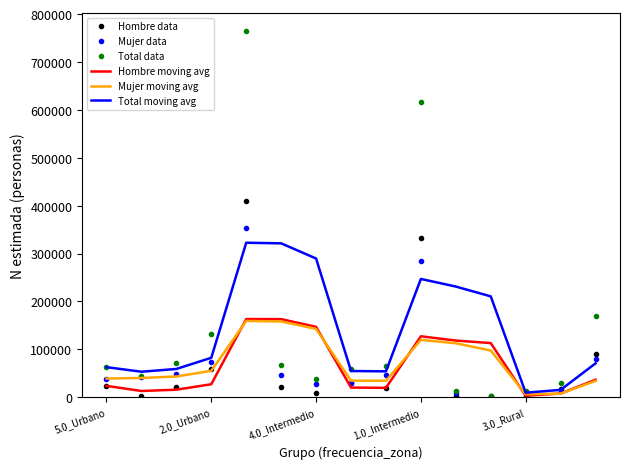

At how many categories does at least one series exceed 129065?

8